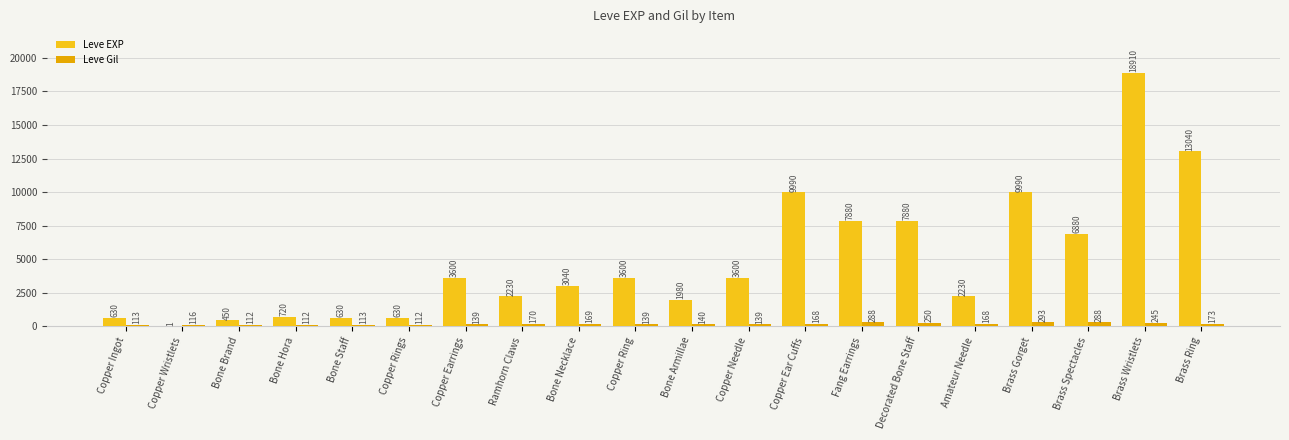

Which has a higher value, Copper Wristlets or Fang Earrings?

Fang Earrings